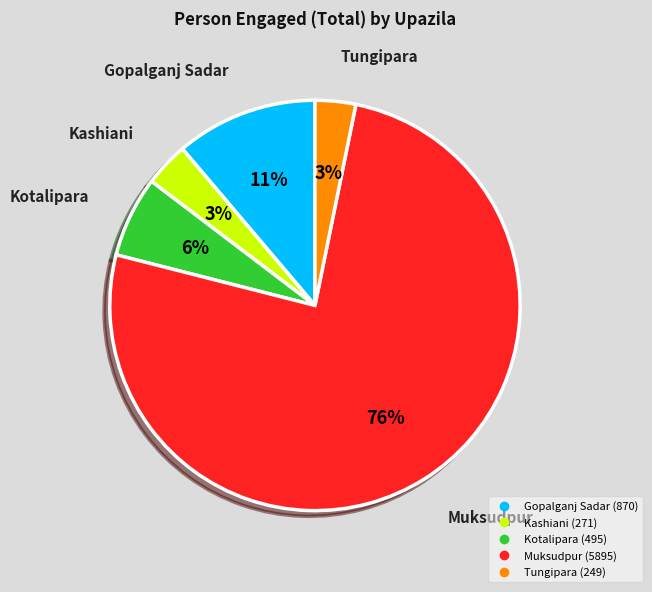

Does Tungipara account for over 50% of the chart?

No